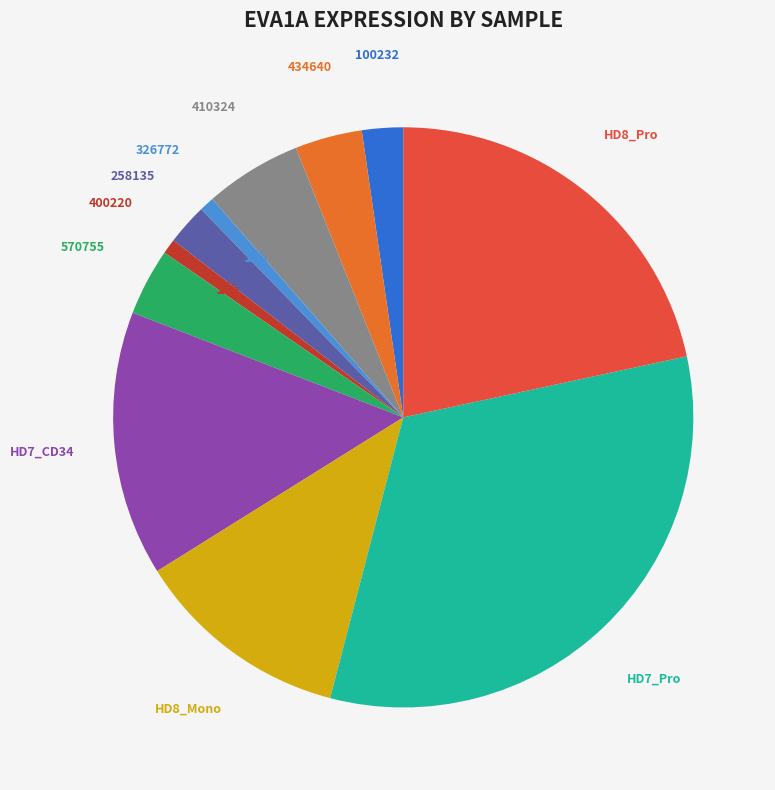

To the nearest percent, what is the average slice percentage?

9%